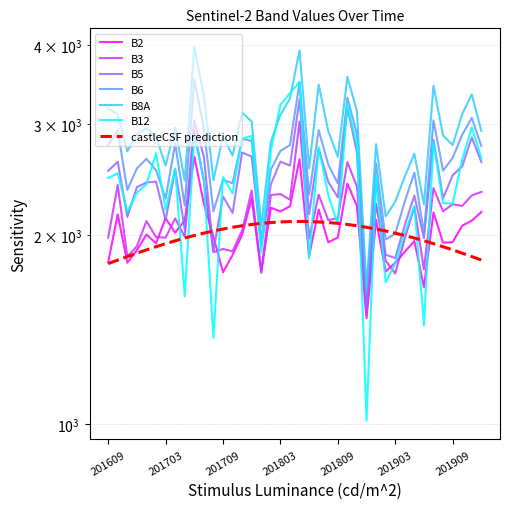

The value of B6 at 201703 is 2283. True or false?

True